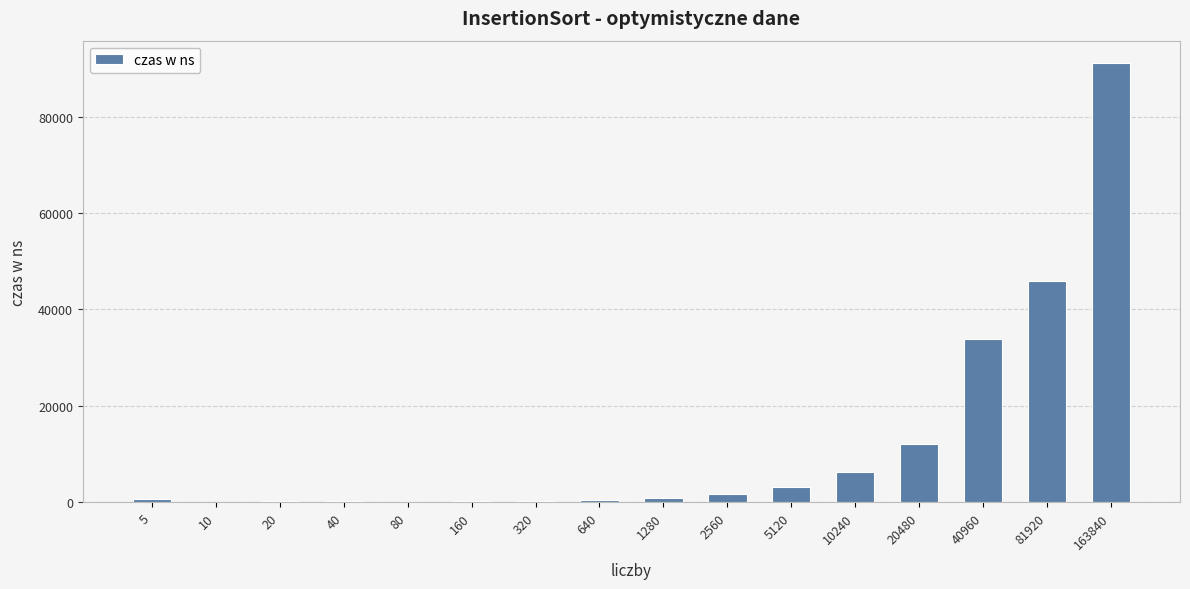

What is the ratio of the value at 160 to the value at 40?

1.0